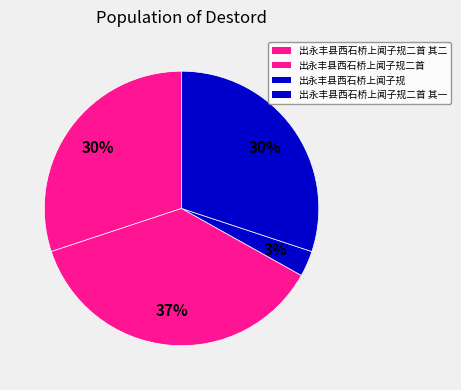

How many segments does this pie chart have?

4